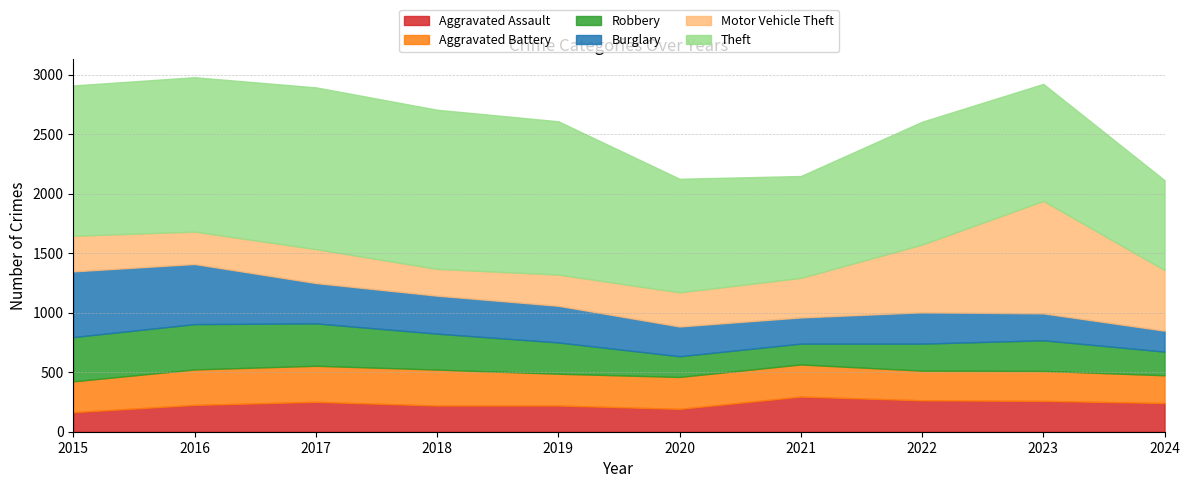

Which category has the lowest value across all series?

2015